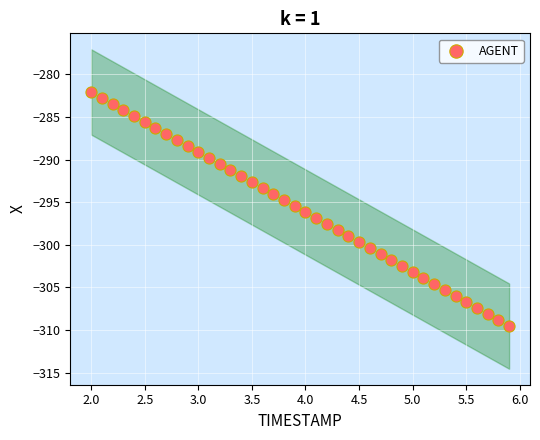

What is the range of Y values (max minus min)?

27.5